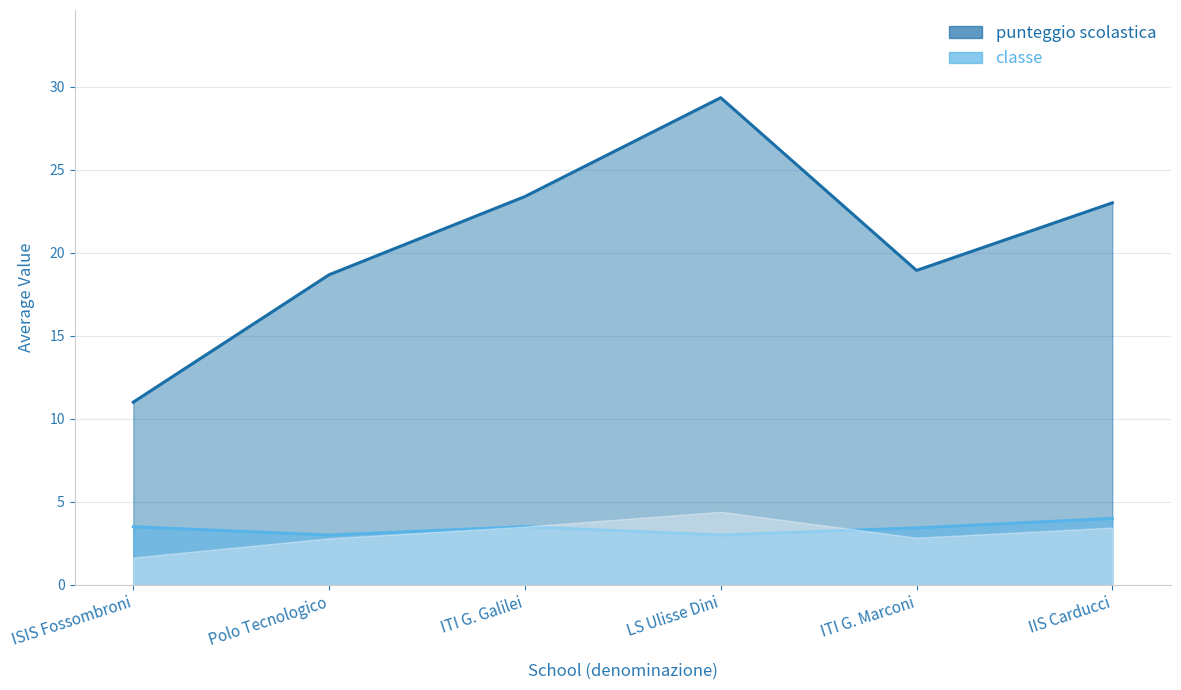

Does the chart display data point markers on the line(s)?

No